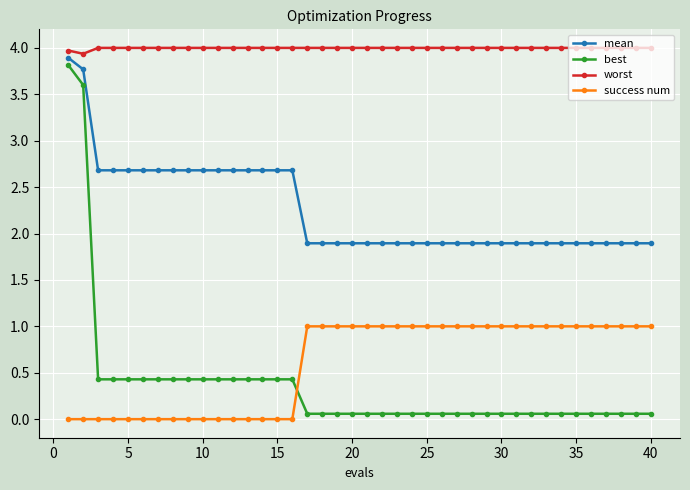

What is the sum of all mean values?

90.7